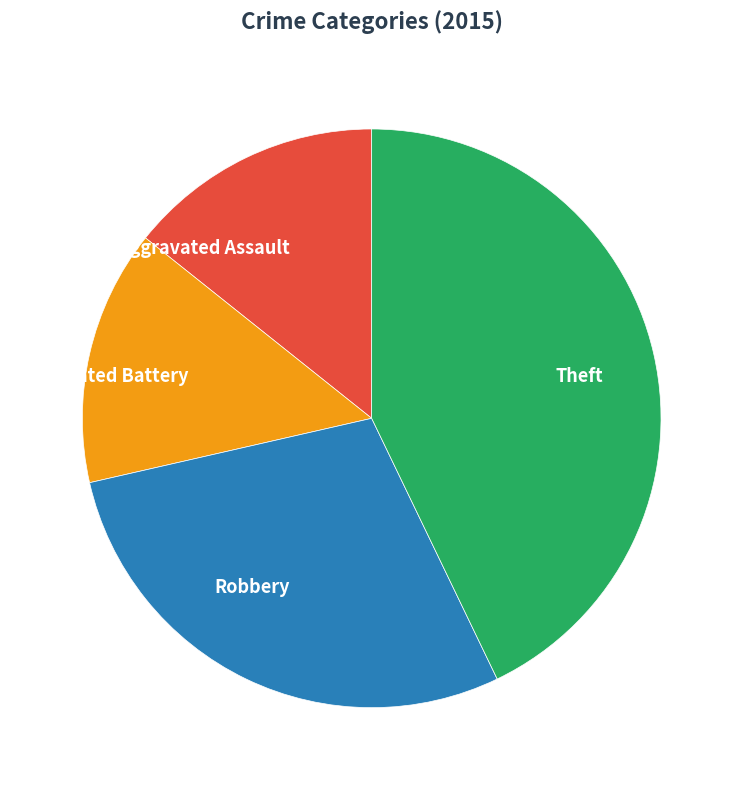

Count the number of slices in the pie.

4